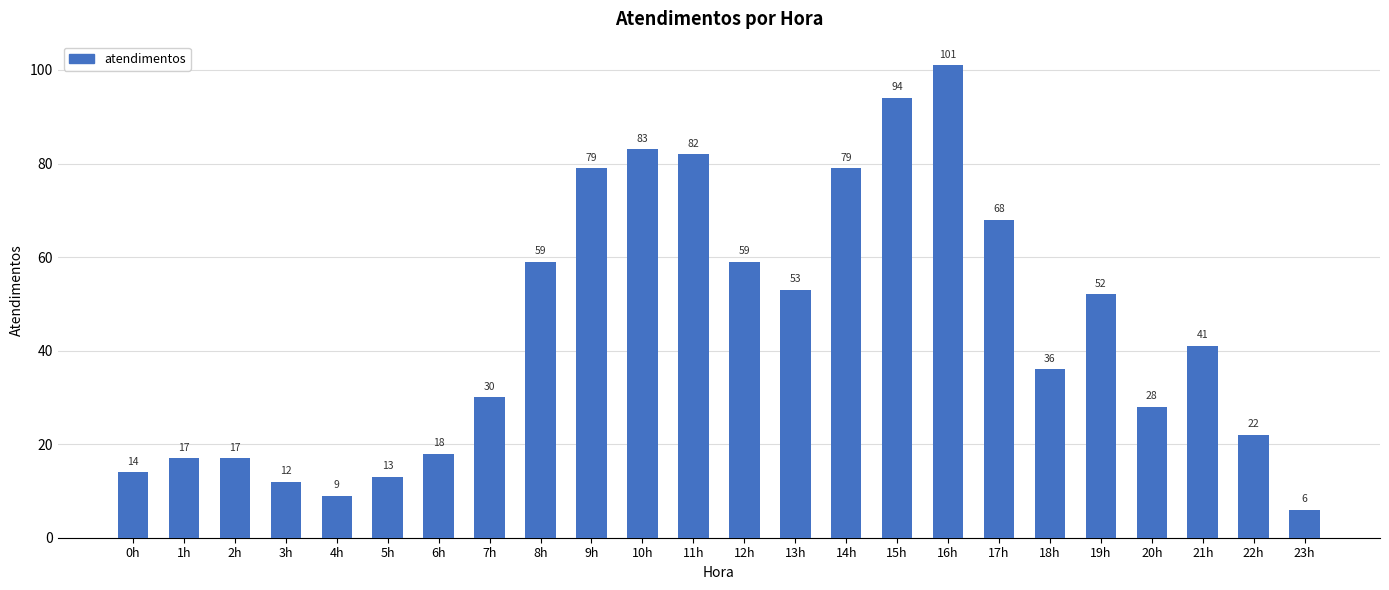

Reading right to left, what are all the values shown in this chart?

6	22	41	28	52	36	68	101	94	79	53	59	82	83	79	59	30	18	13	9	12	17	17	14